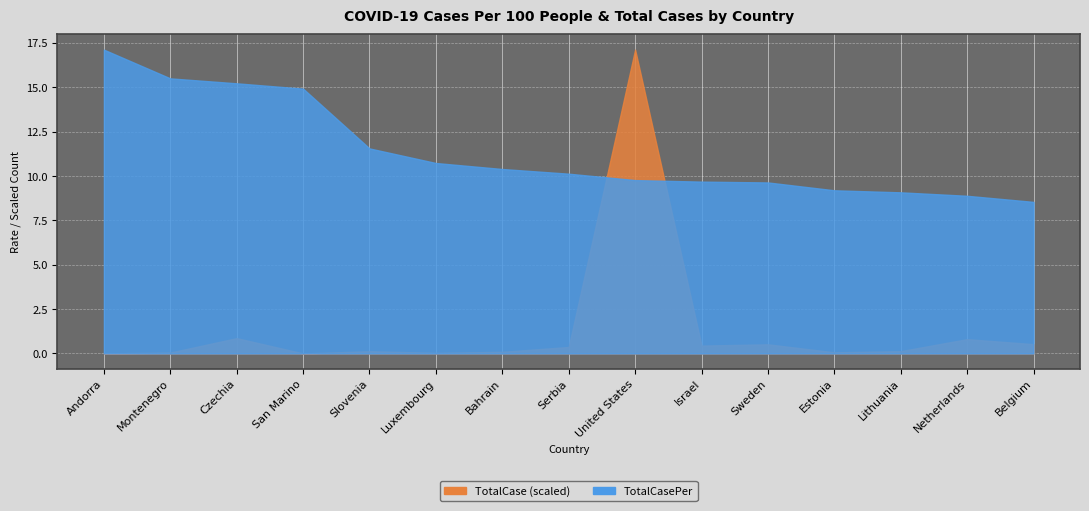

Which category has the highest value in the TotalCase series?

United States